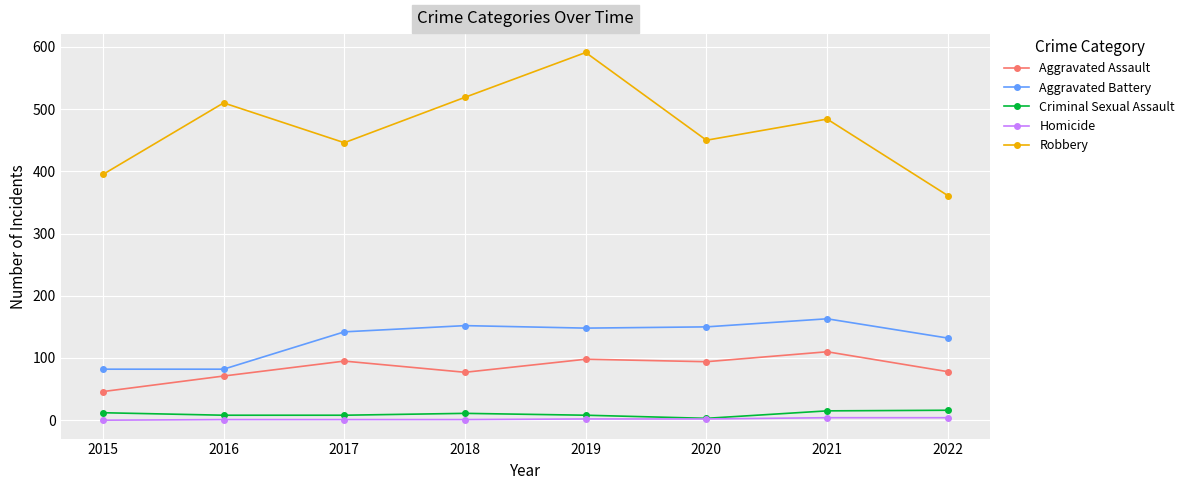

Is the value of Criminal Sexual Assault at 2016 greater than the value of Aggravated Assault at 2016?

No